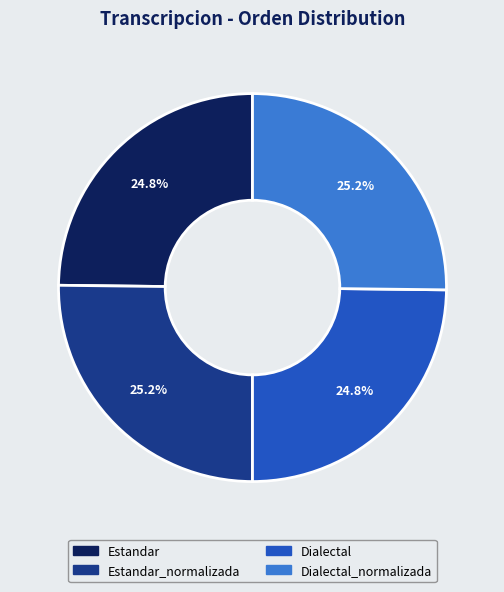

Is there any slice that represents more than half of the pie?

No